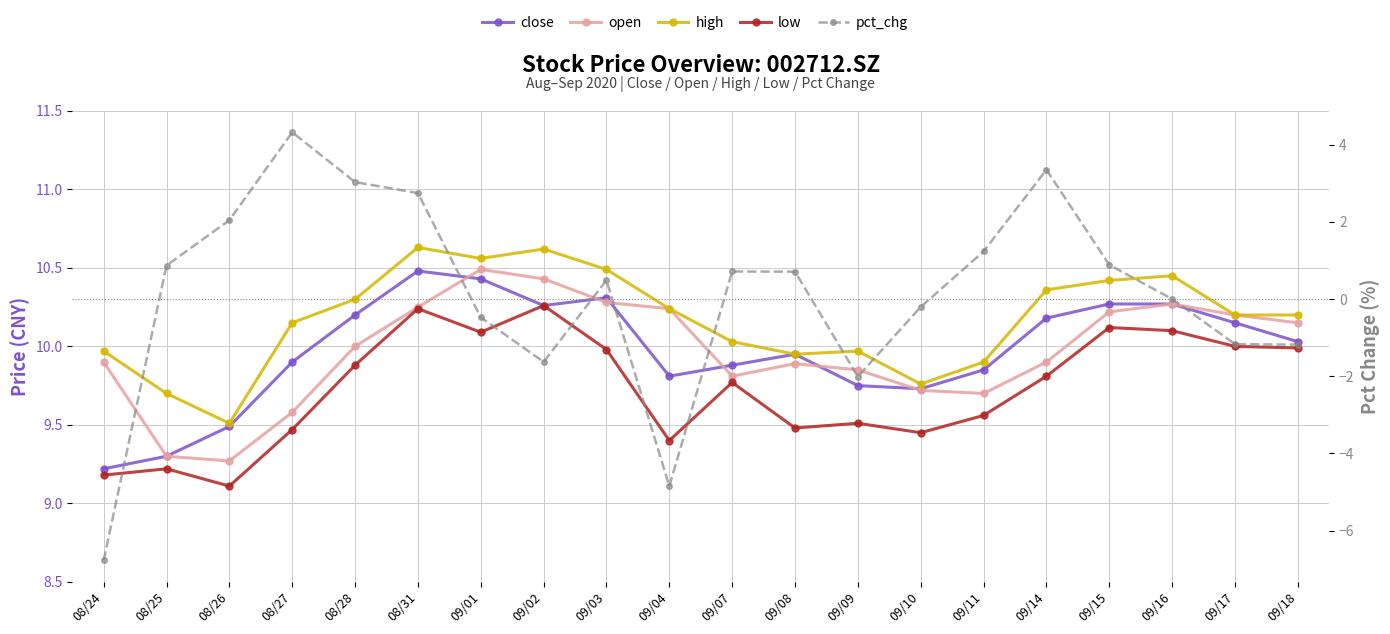

What is the sum of the pct_chg values at 08/24 and 09/09?

-8.8